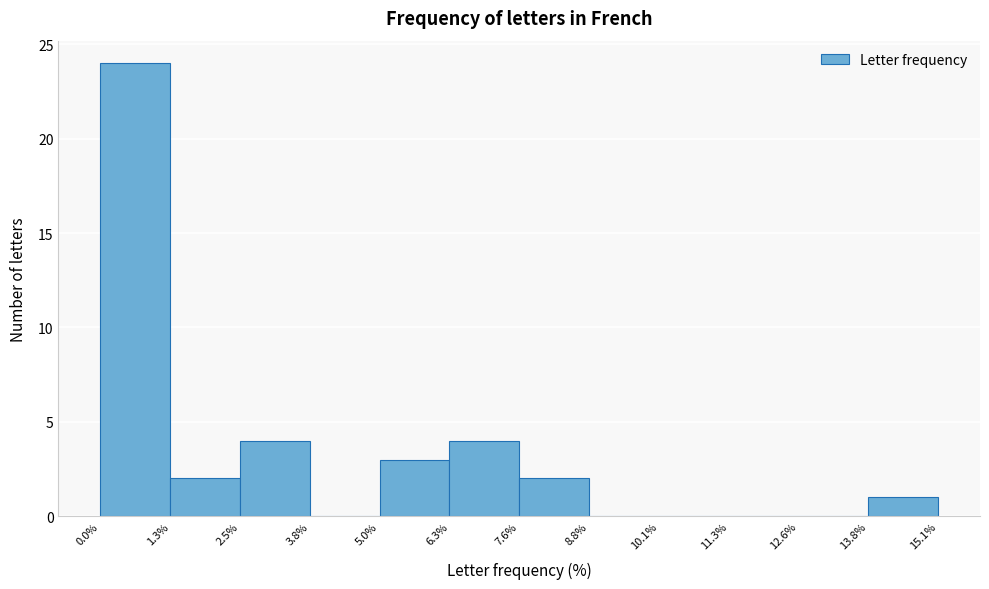

What is the height of the bar covering 7.6% to 8.8% on the x-axis? The values are not printed on the chart, so give them approximately, as read against the axis.

2